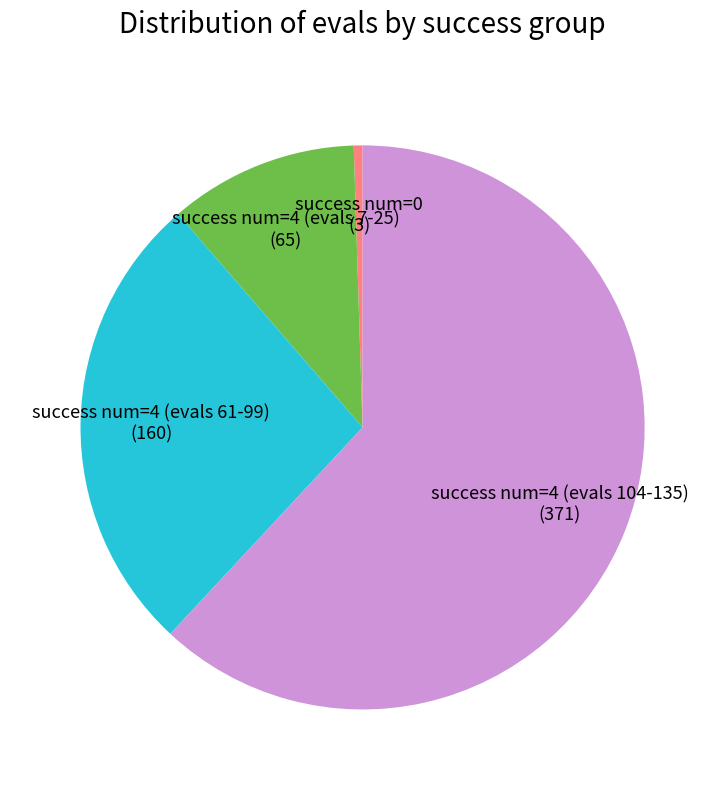

Does any single category account for the majority?

Yes